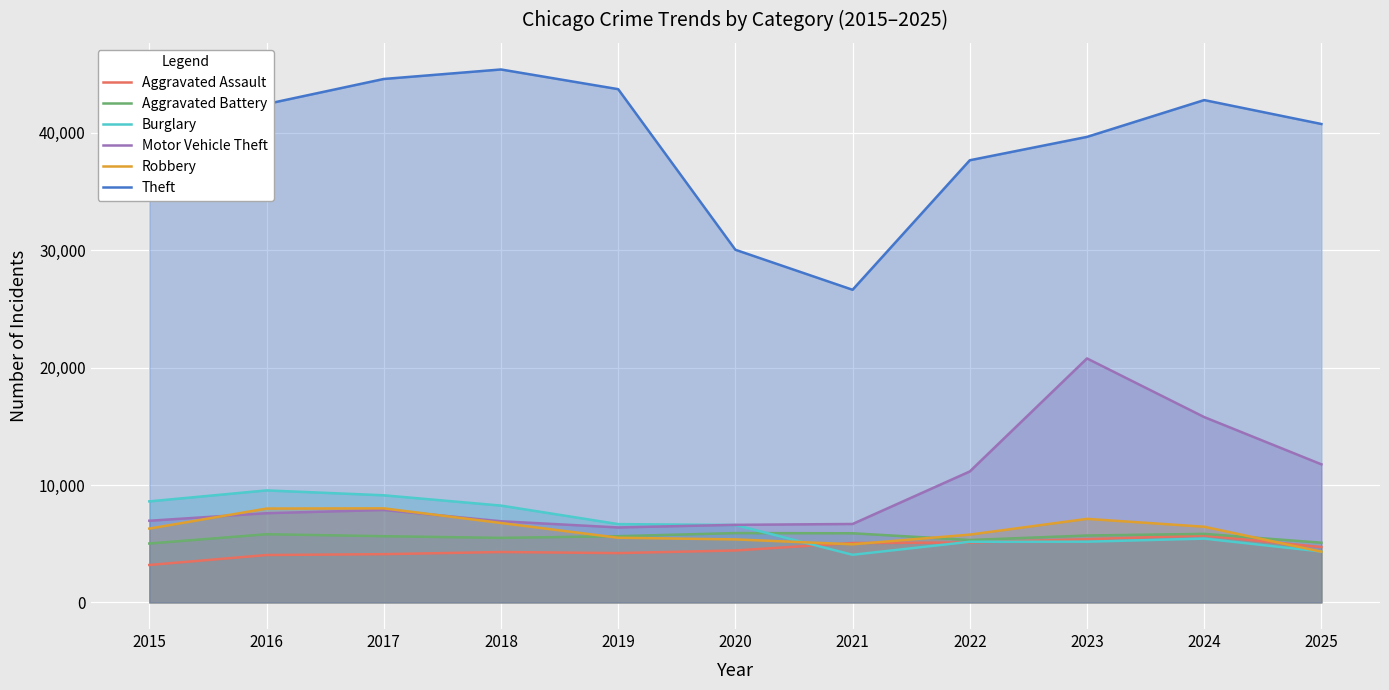

True or false: Motor Vehicle Theft and Theft intersect in this chart.

False